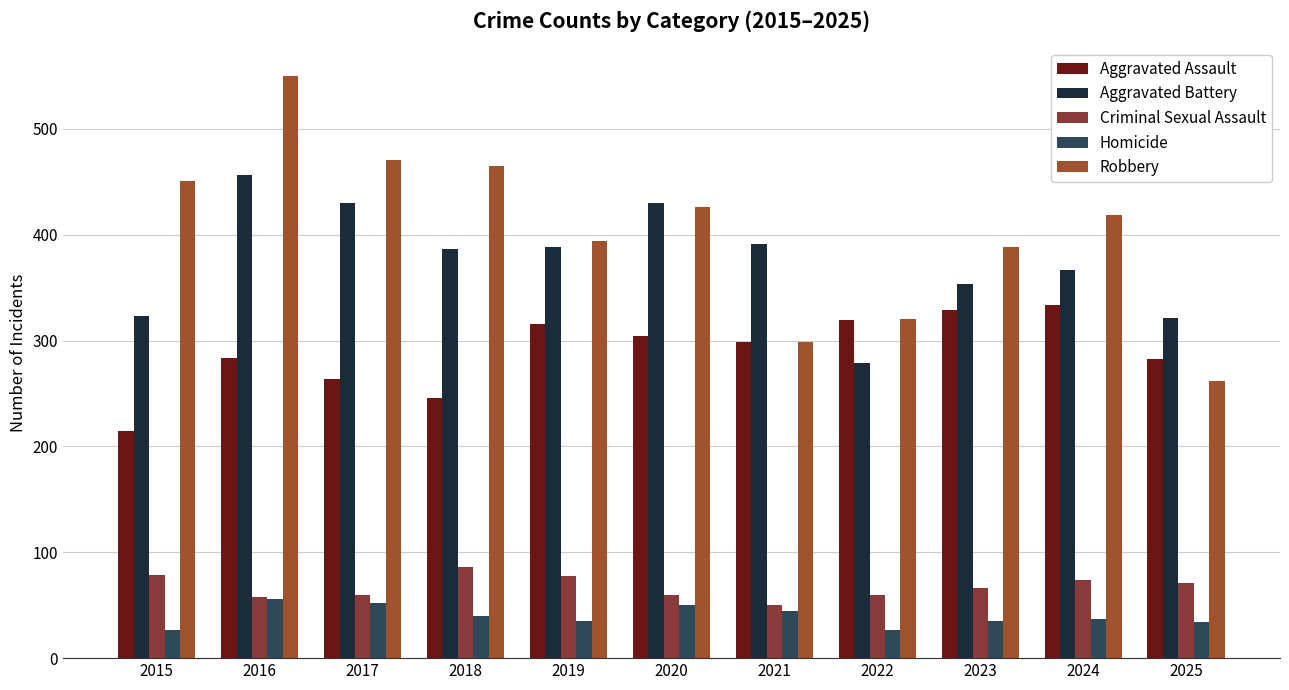

How many groups of bars are there?

11